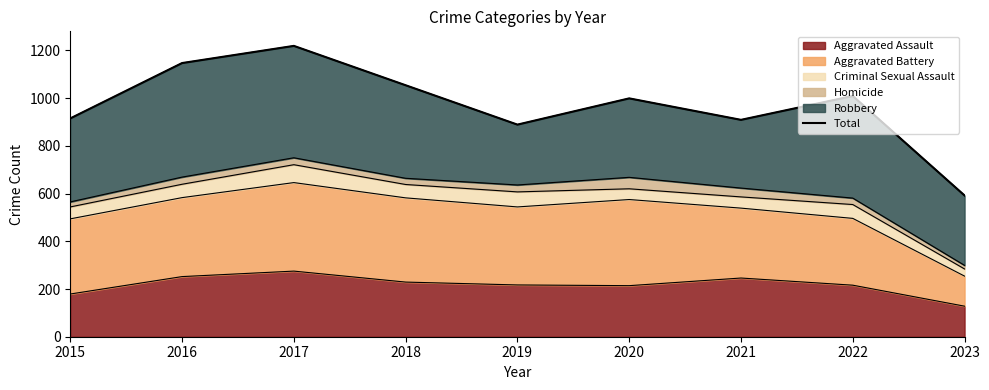

Is it true that Aggravated Assault equals 216 at 2022?

True